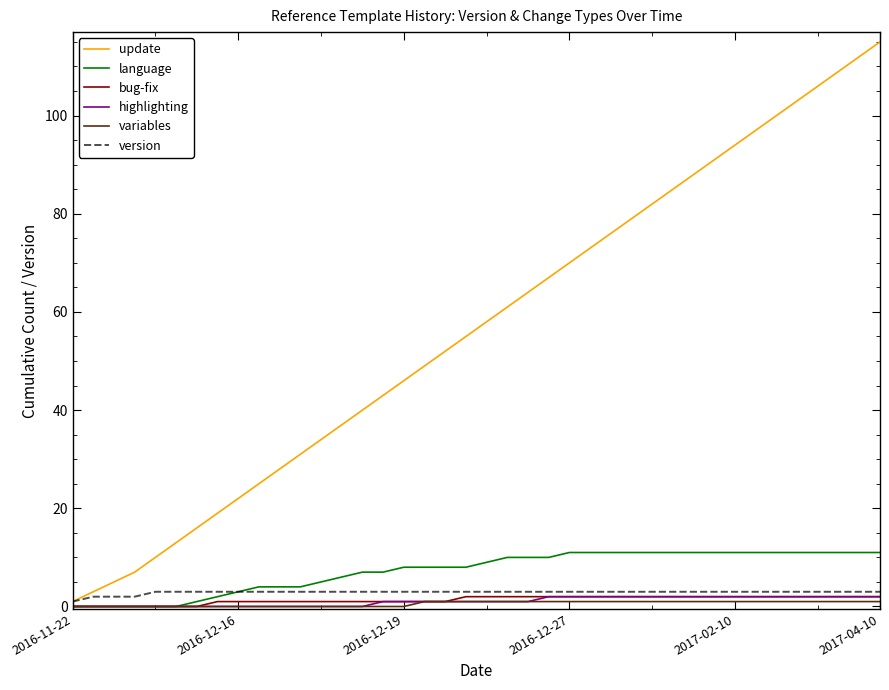

Which series has the largest range (max minus min)?

update